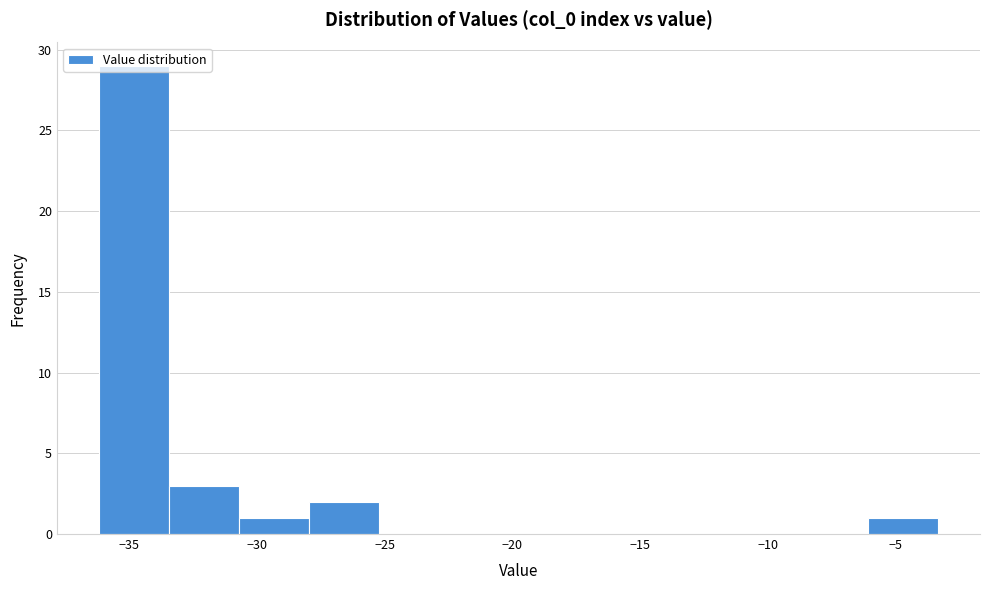

Over which range of the x-axis is the bar tallest?

-36.0 to -33.5